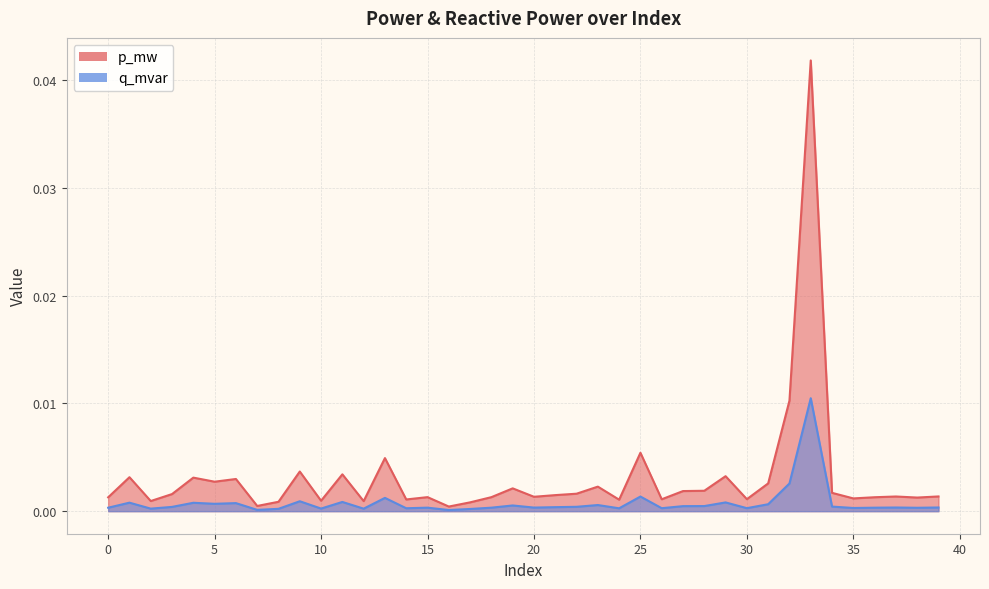

True or false: p_mw and q_mvar intersect in this chart.

False